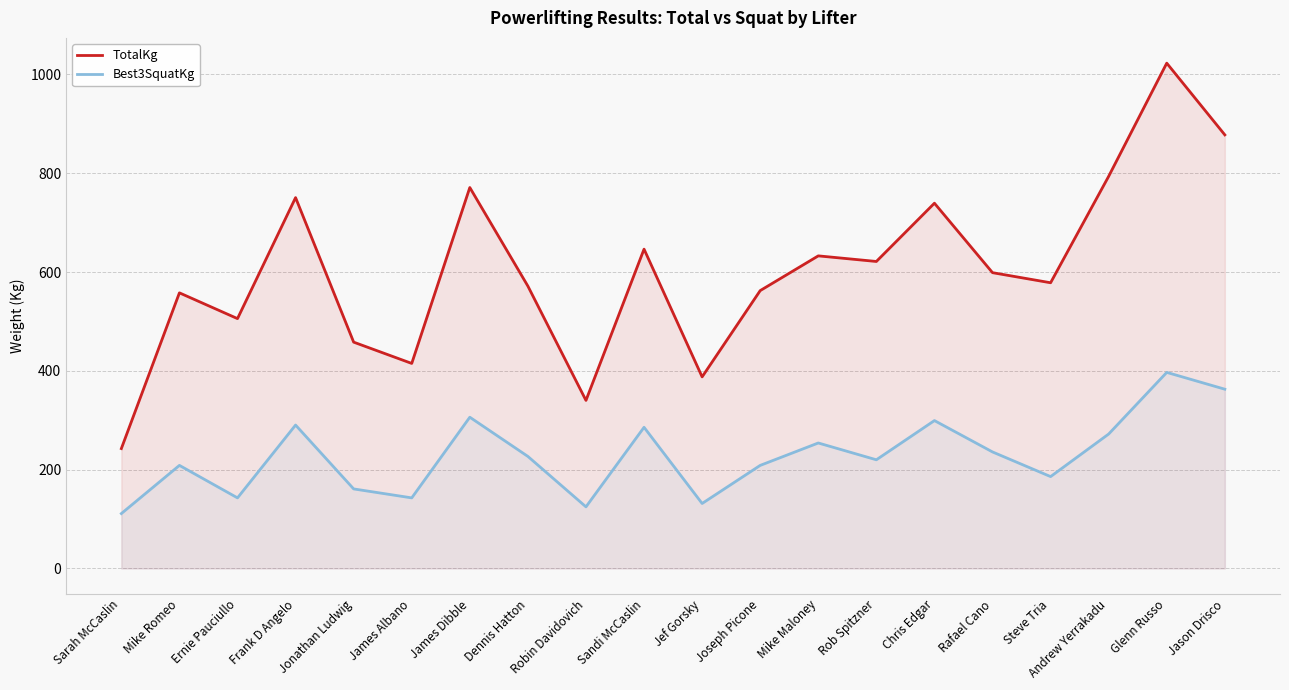

Which series has the largest range (max minus min)?

TotalKg